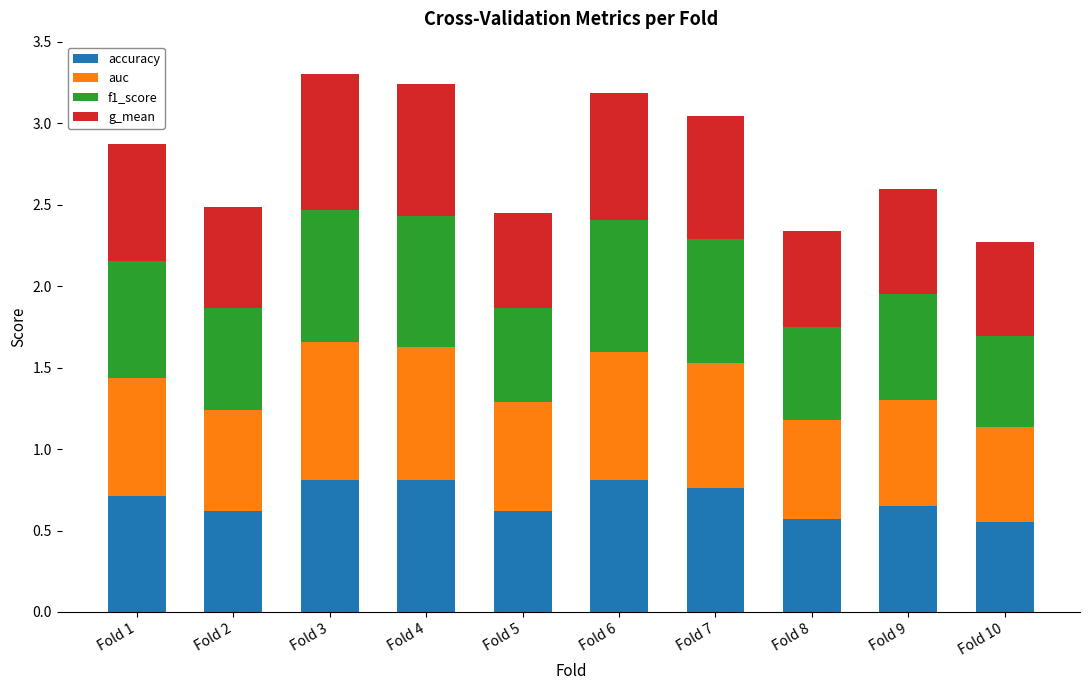

The value of accuracy at Fold 3 is 0.8. True or false?

True